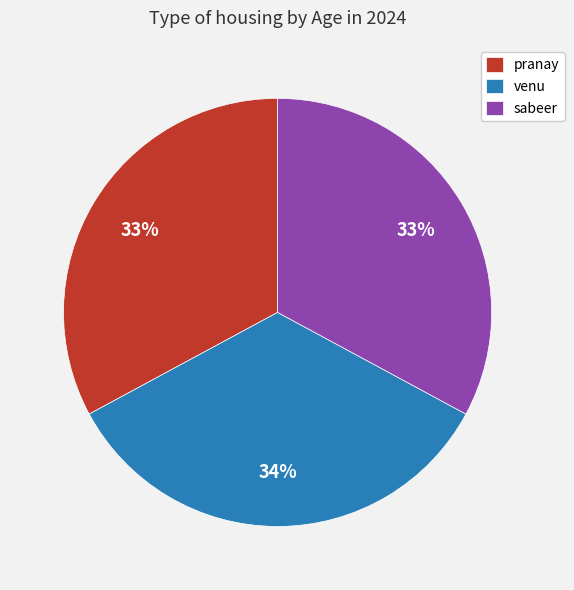

Does any single category account for the majority?

No